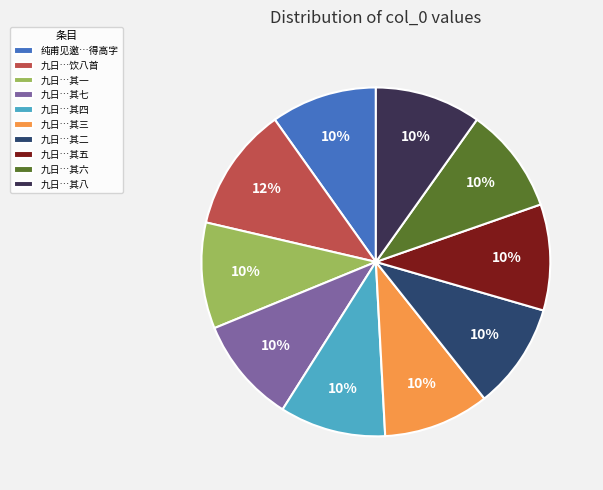

Count the number of slices in the pie.

10